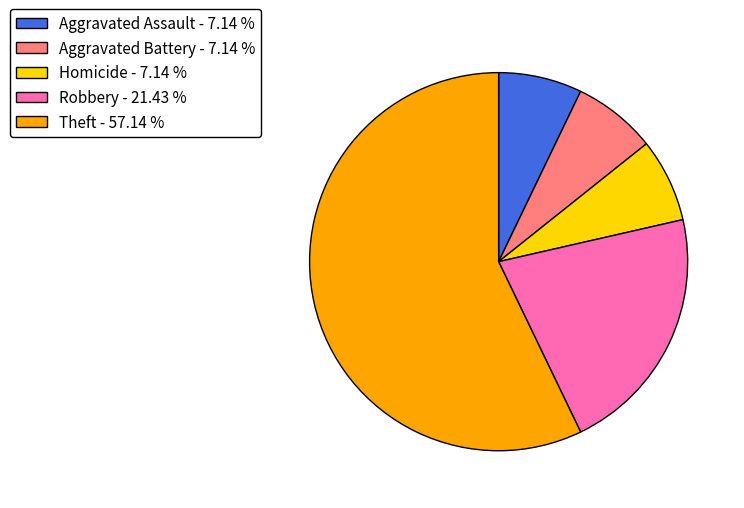

Do Aggravated Assault and Homicide together represent more than half of the pie?

No